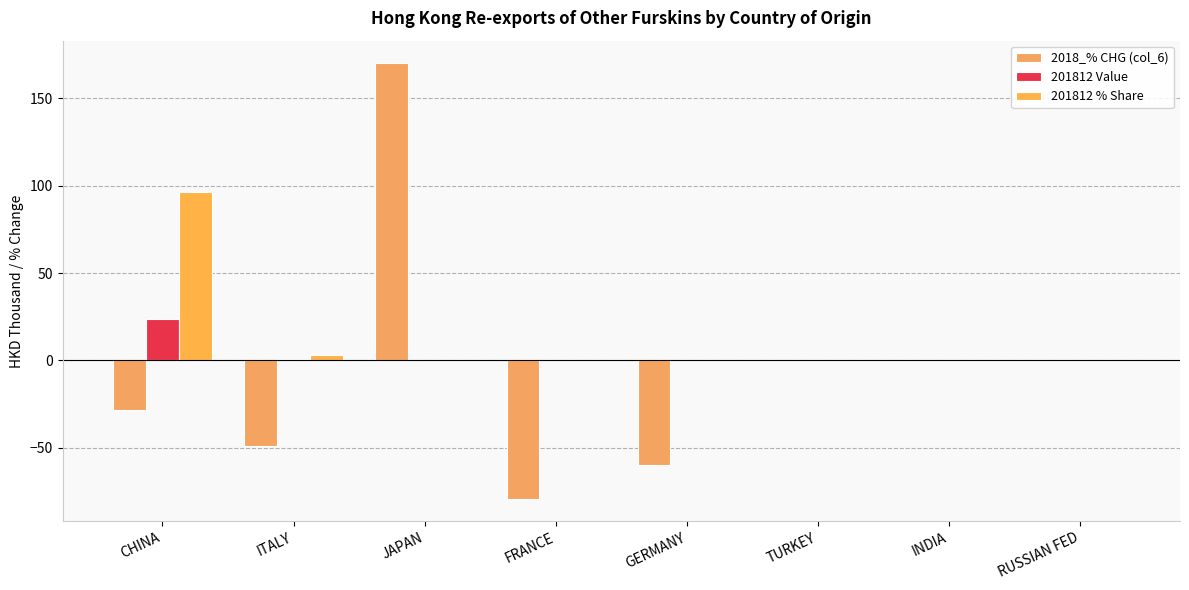

At which category is the sum across all series the highest?

JAPAN